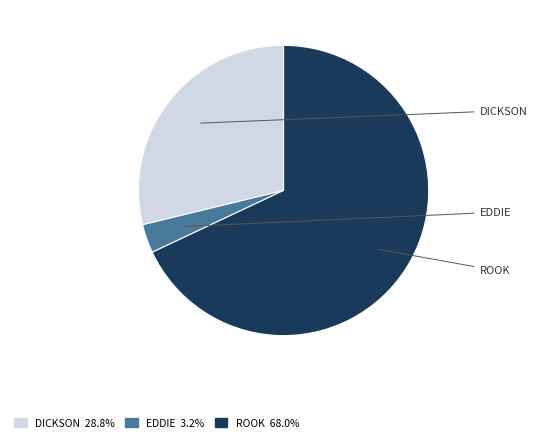

Does any single category account for the majority?

Yes